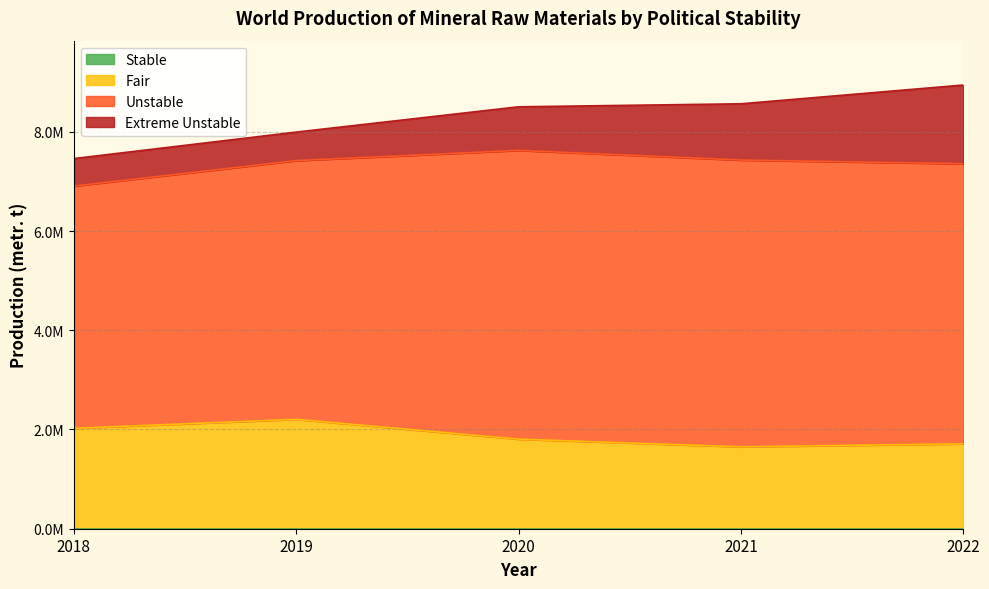

Between 2020 and 2022, which series saw the biggest shift?

Extreme Unstable